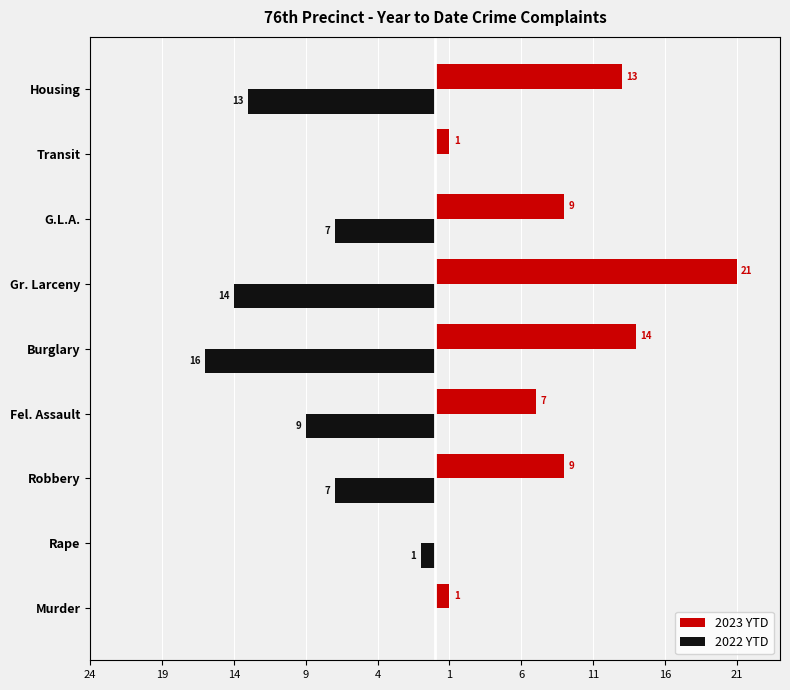

Which series has the largest total across all categories?

2023 YTD